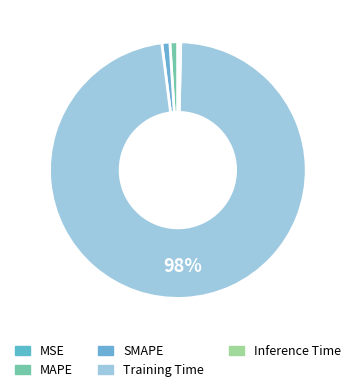

The Training Time slice represents 90% of the pie. True or false?

False